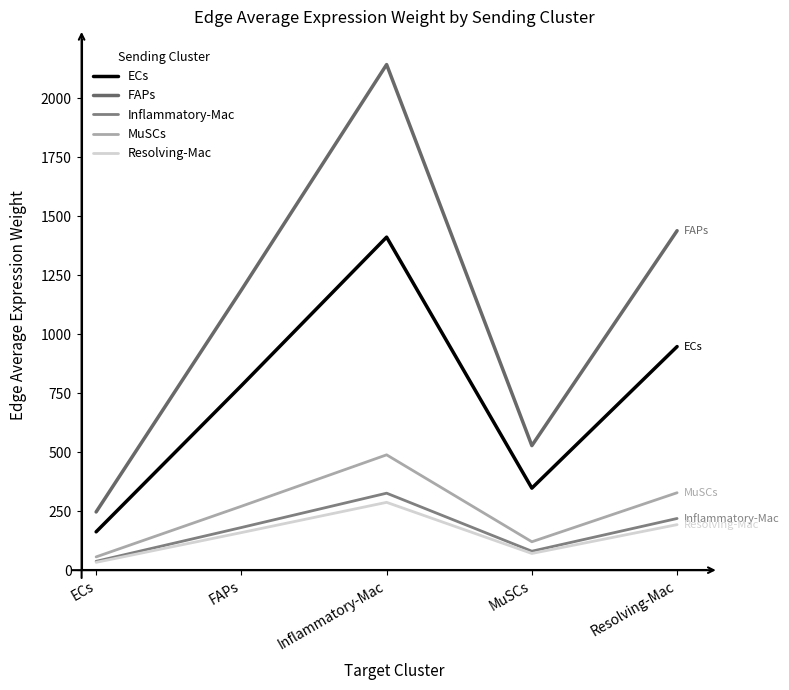

At which category does Inflammatory-Mac reach its first local valley?

MuSCs